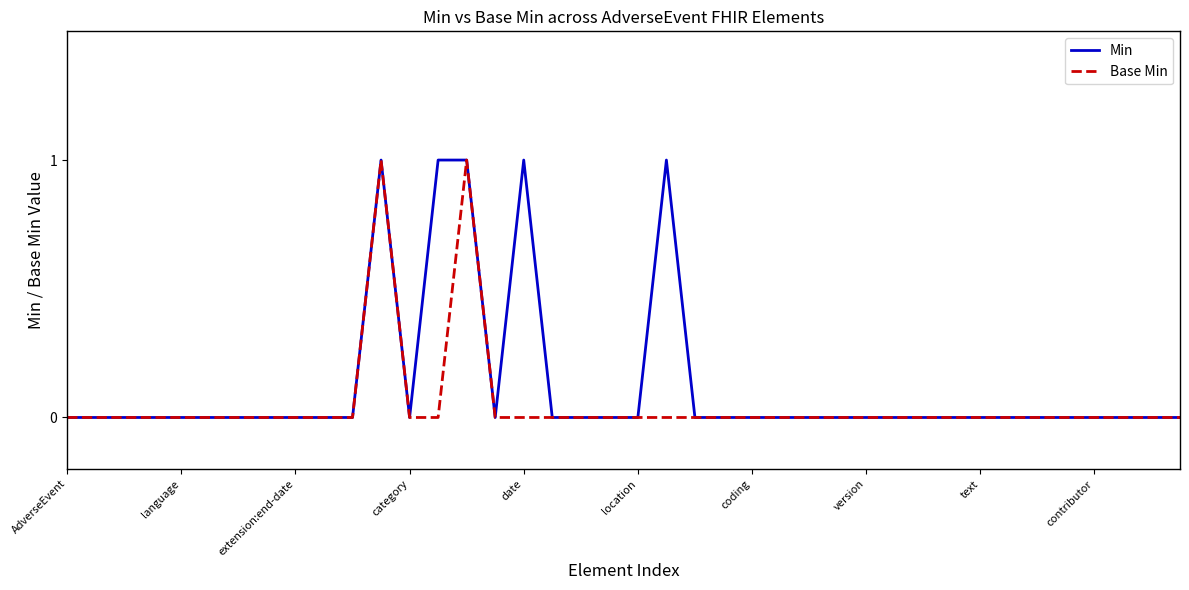

List the series in order of their overall mean, lowest first.

Base Min, Min